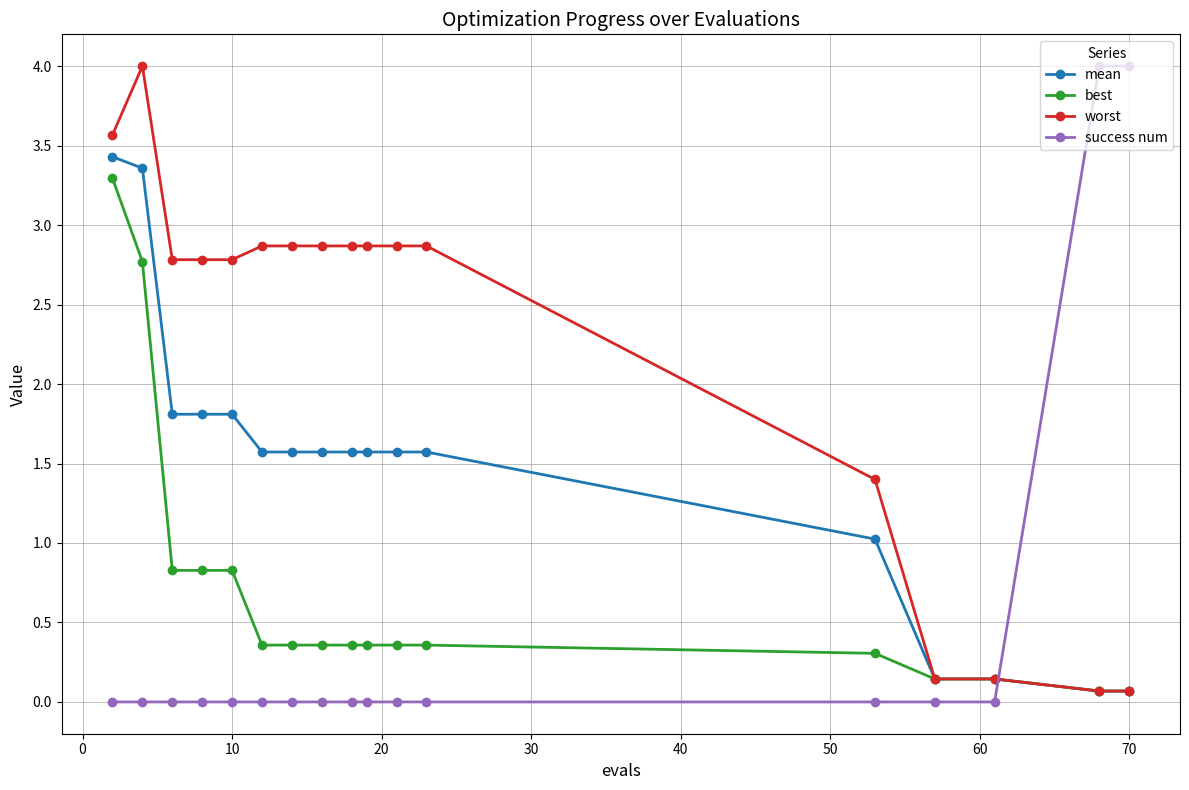

How many lines are shown in the chart?

4